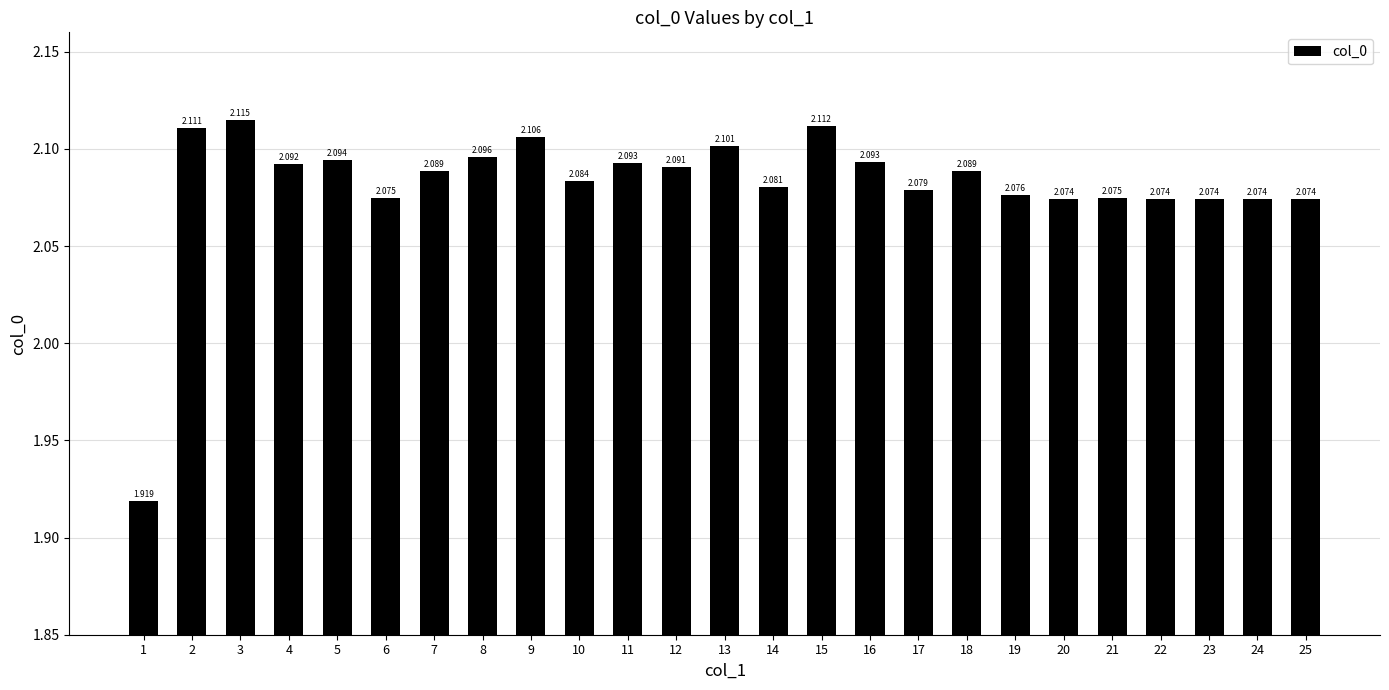

How many bars are there in total?

25